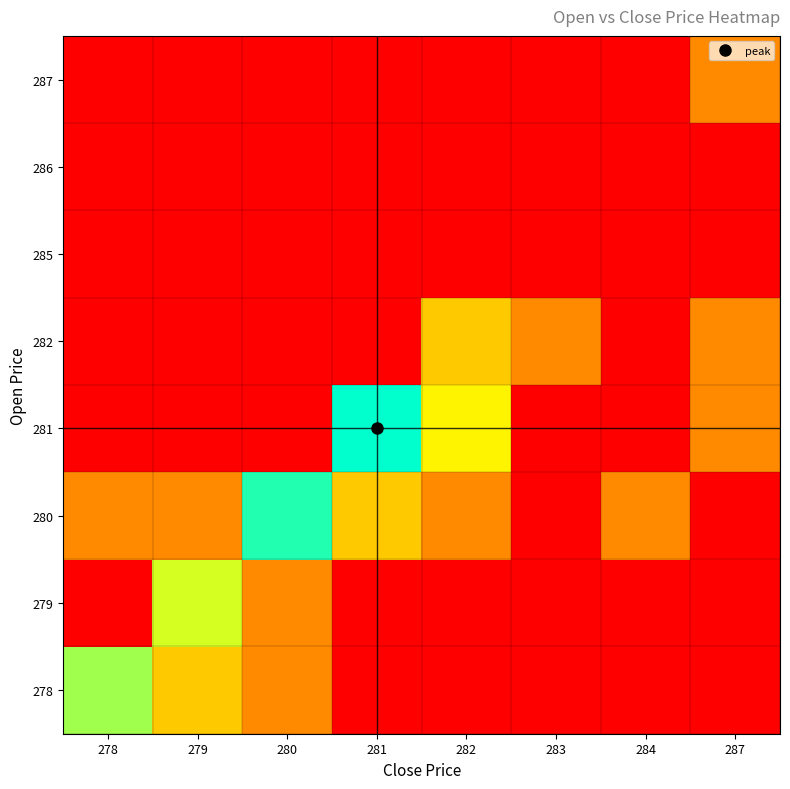

Count the number of data series in this chart.

8